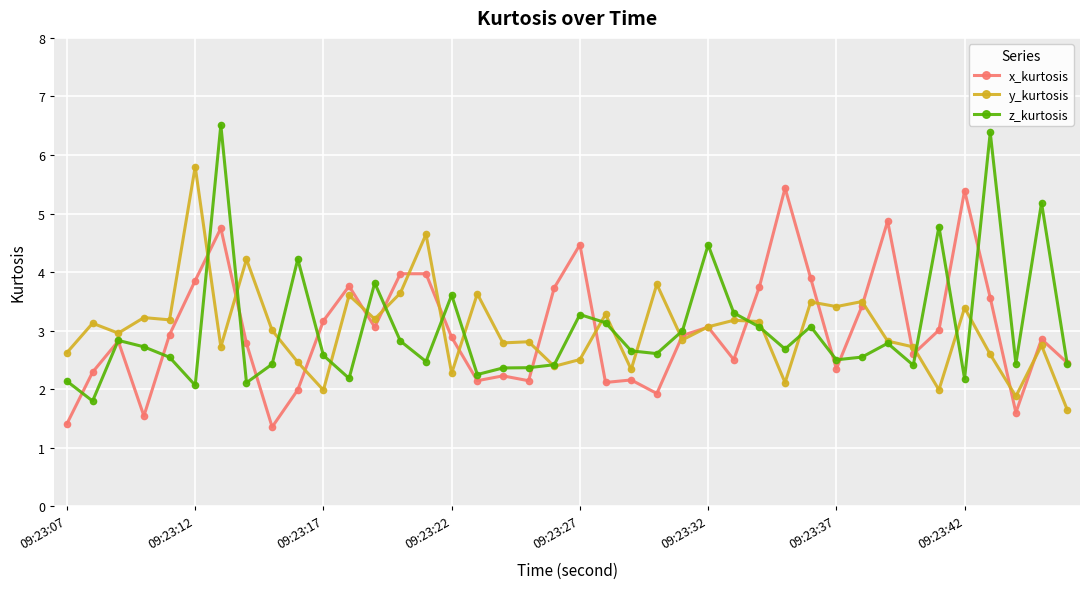

True or false: y_kurtosis has more than 0 points higher than both neighbors.

True